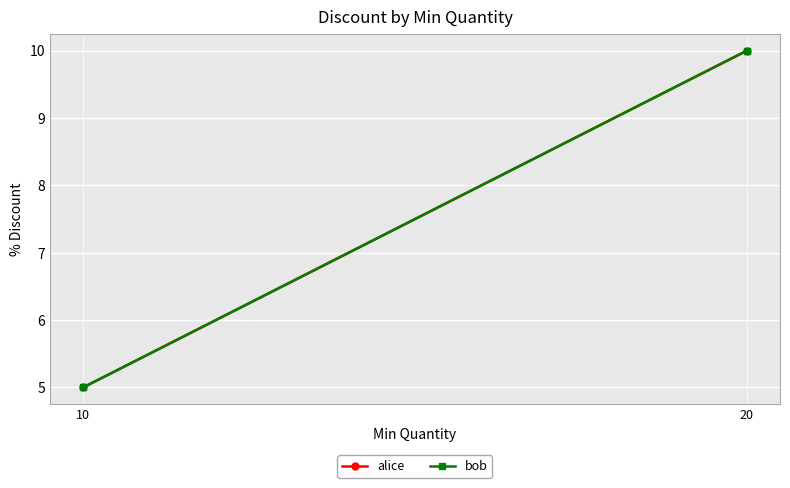

How many lines are shown in the chart?

2